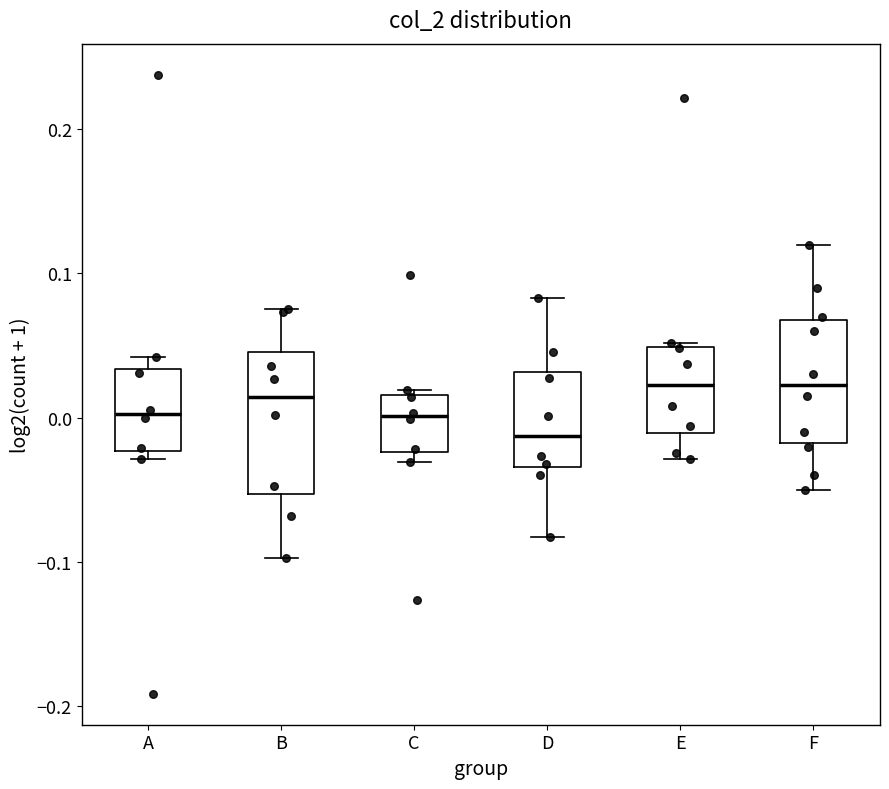

Which box is the tallest, from its lower edge to its upper edge?

B